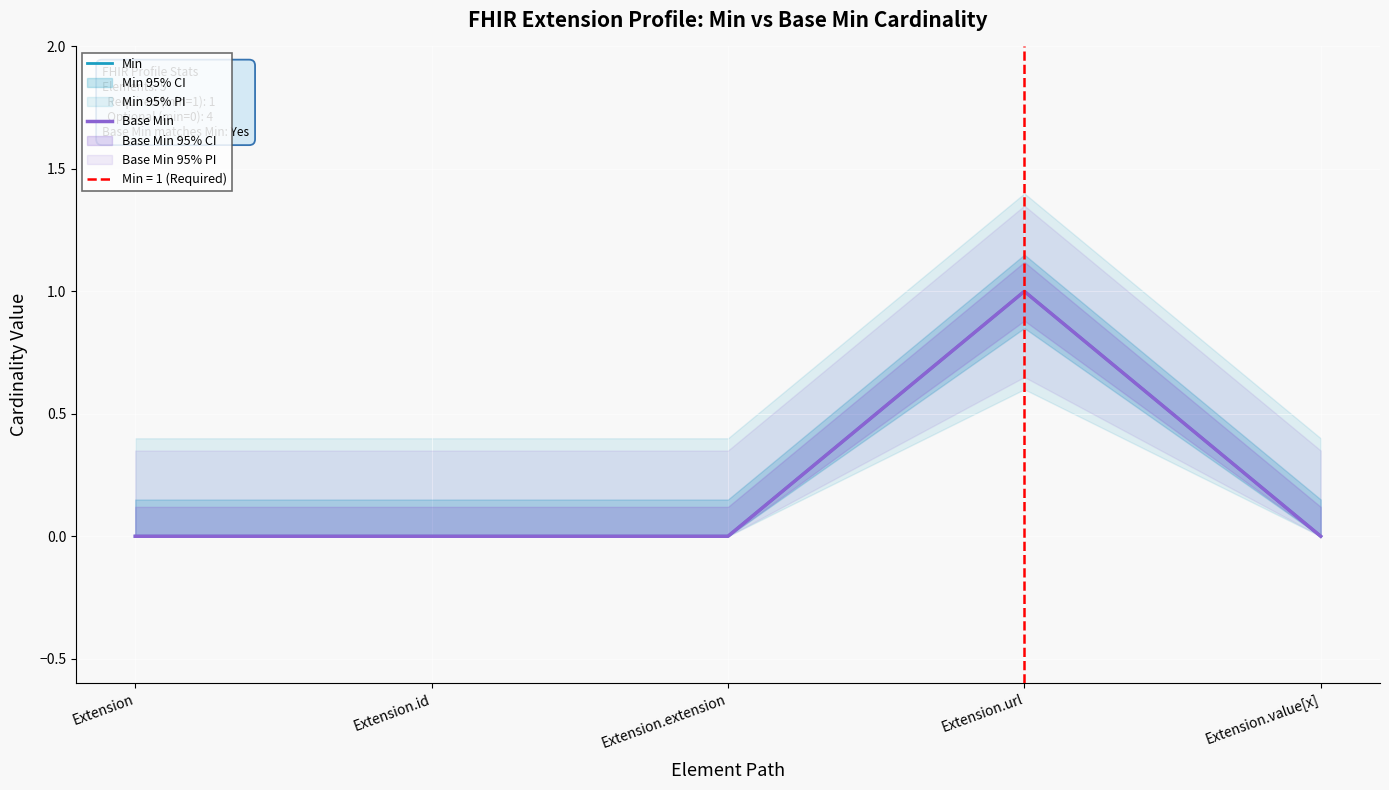

At which label is Min closest to 0?

Extension